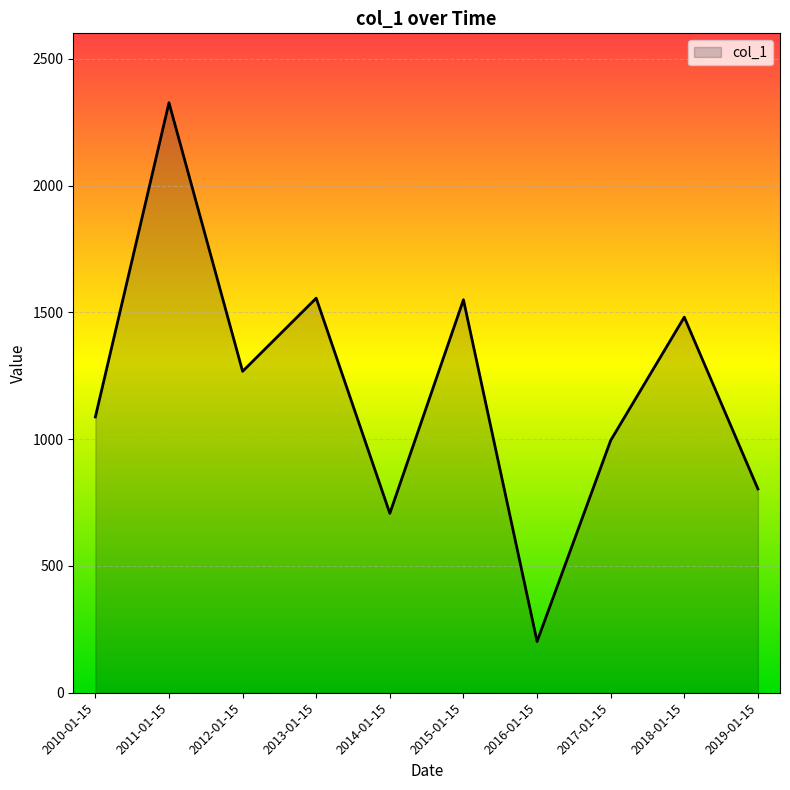

What is the difference between the maximum and minimum values?

2124.3